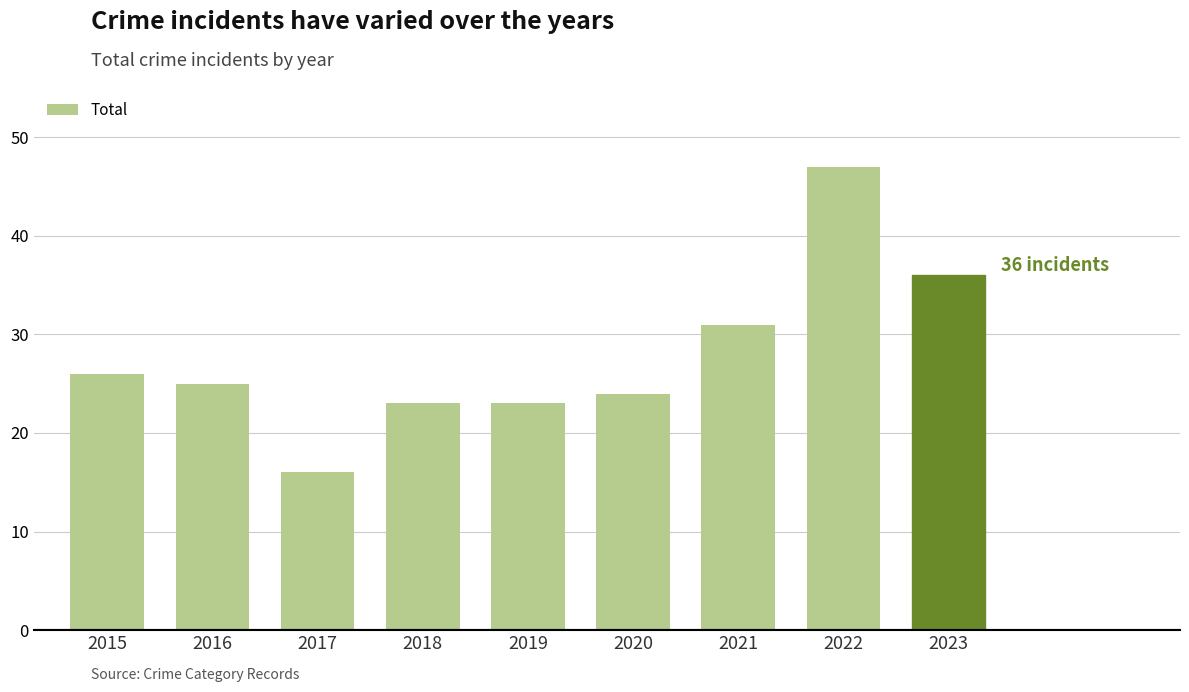

What is the average value?

28